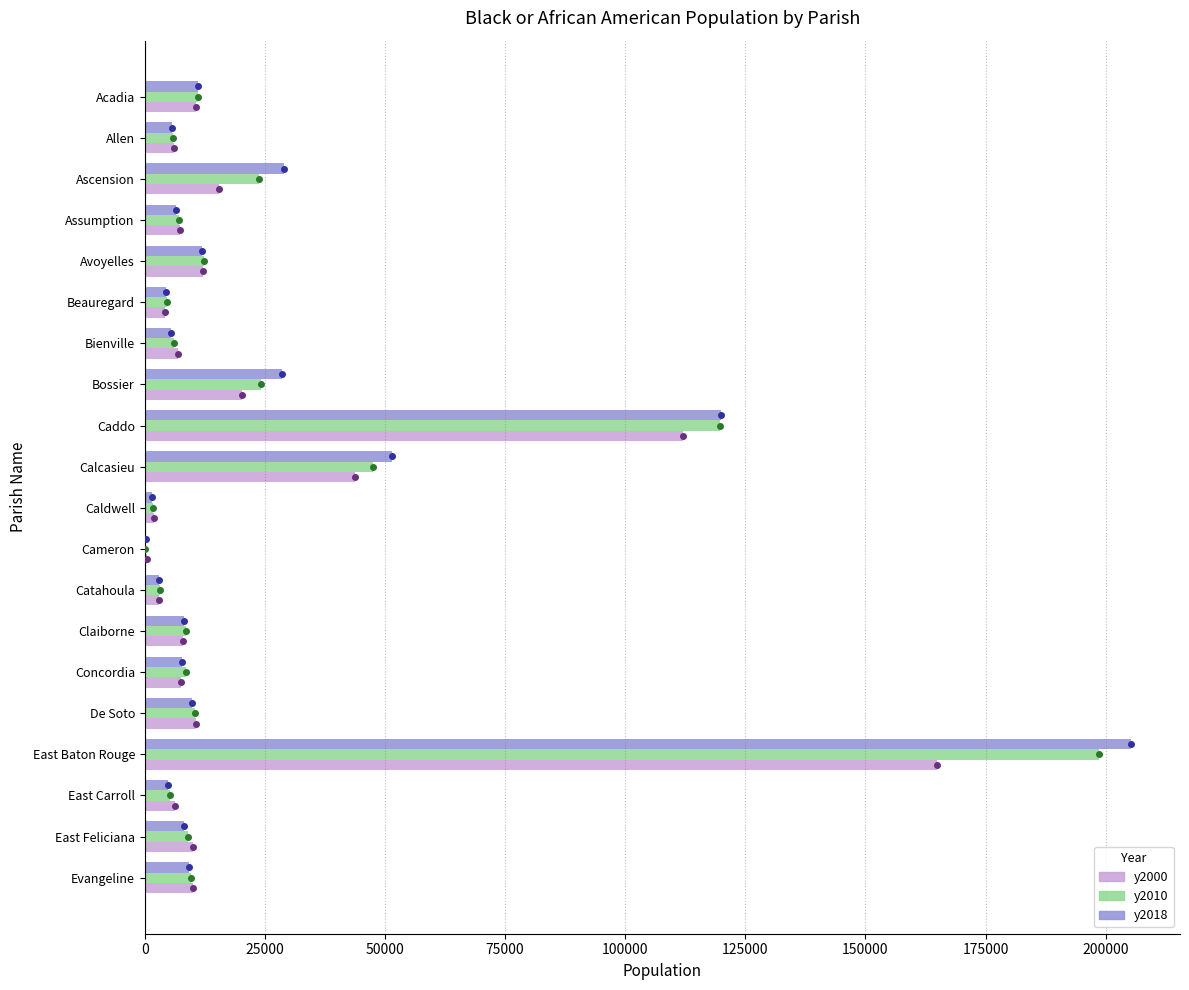

The y2010 series shows 198590 at East Baton Rouge. True or false?

True